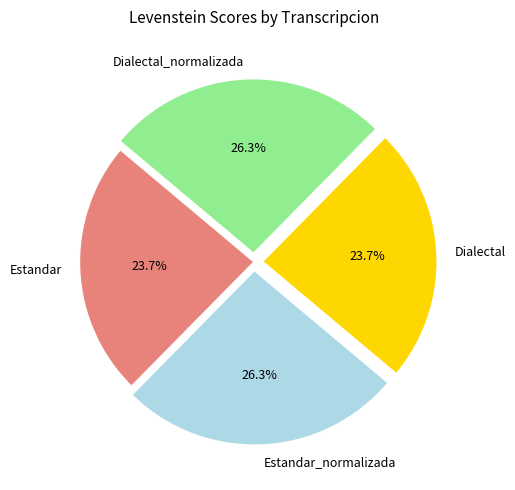

Which has a higher value, Dialectal_normalizada or Estandar?

Dialectal_normalizada